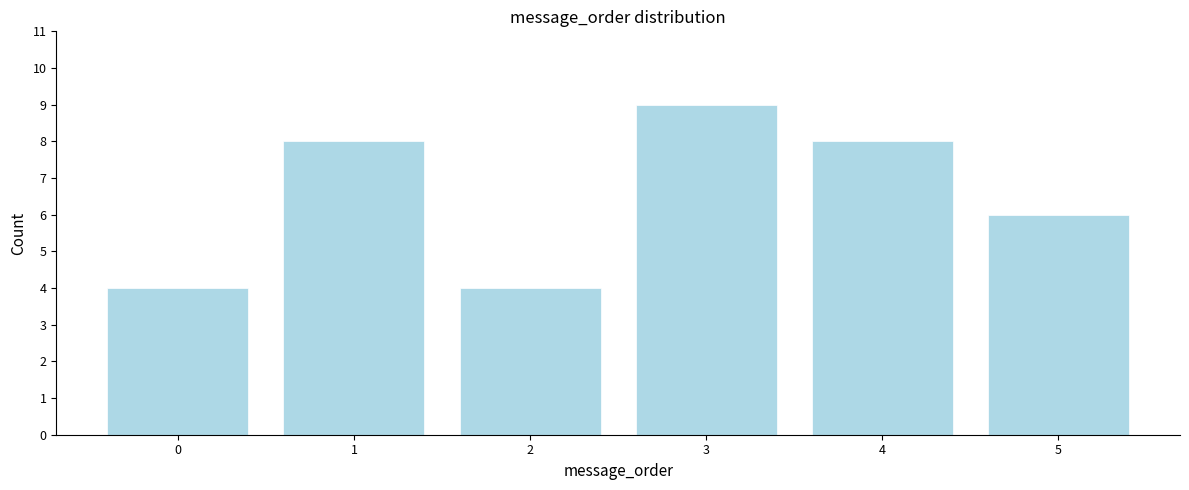

Reading right to left, extract all data points from this chart.

5=6	4=8	3=9	2=4	1=8	0=4